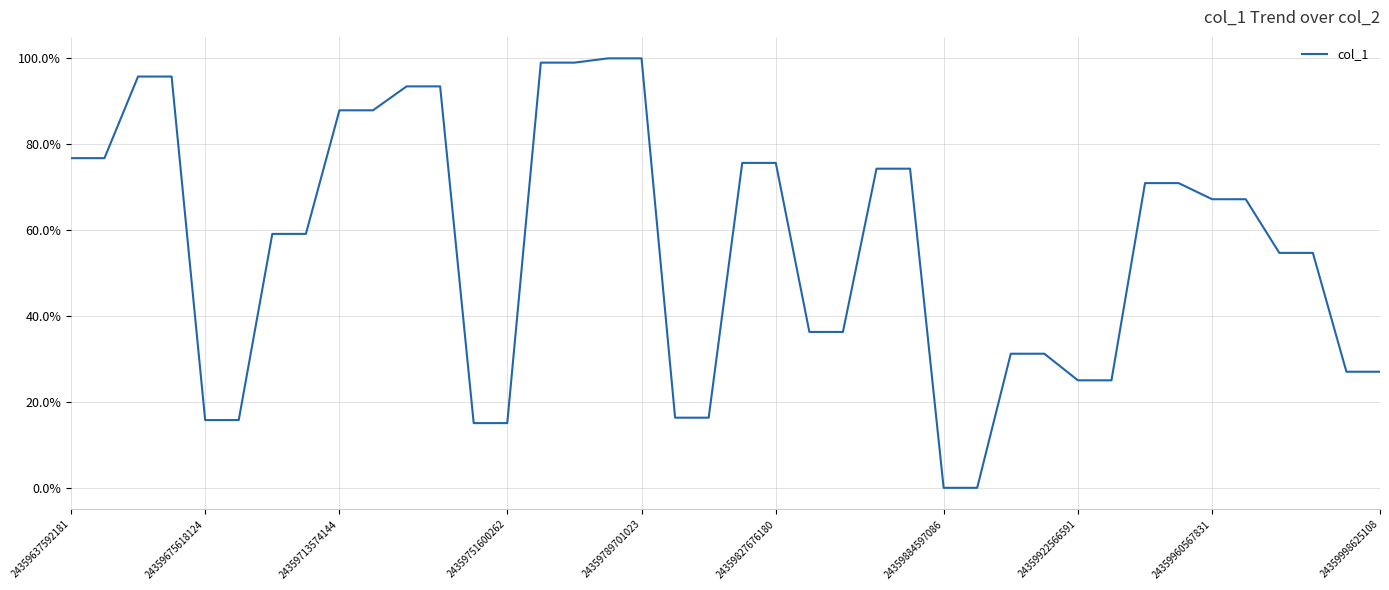

Does the chart display data point markers on the line(s)?

No